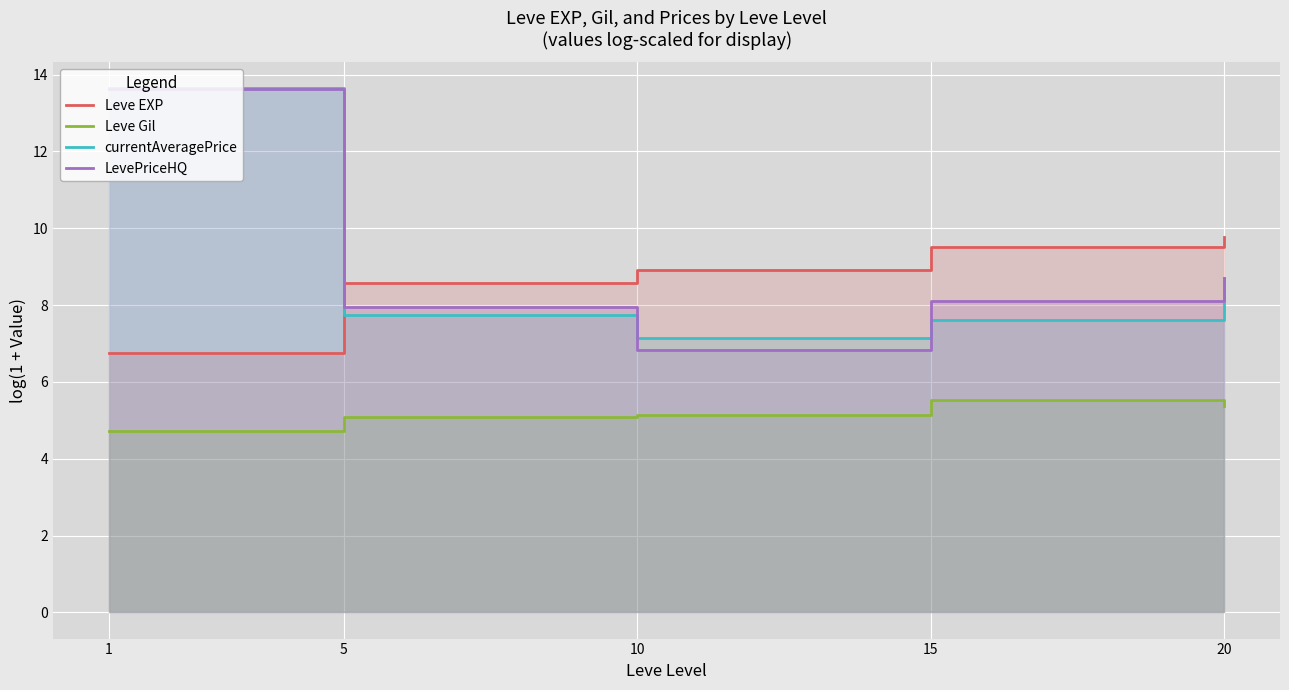

True or false: Leve Gil and currentAveragePrice intersect in this chart.

False